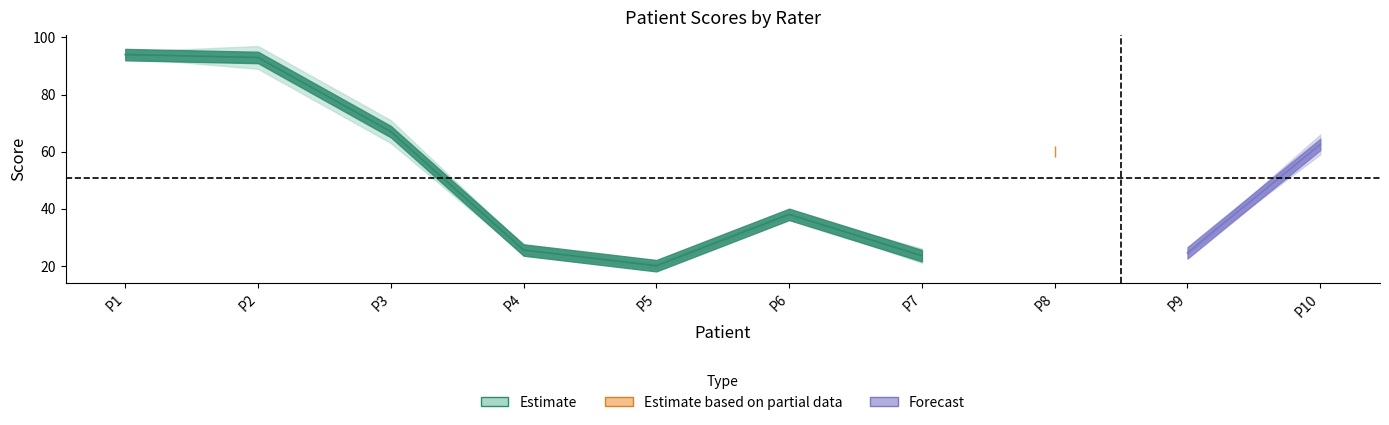

At which category is the sum across all series the highest?

1